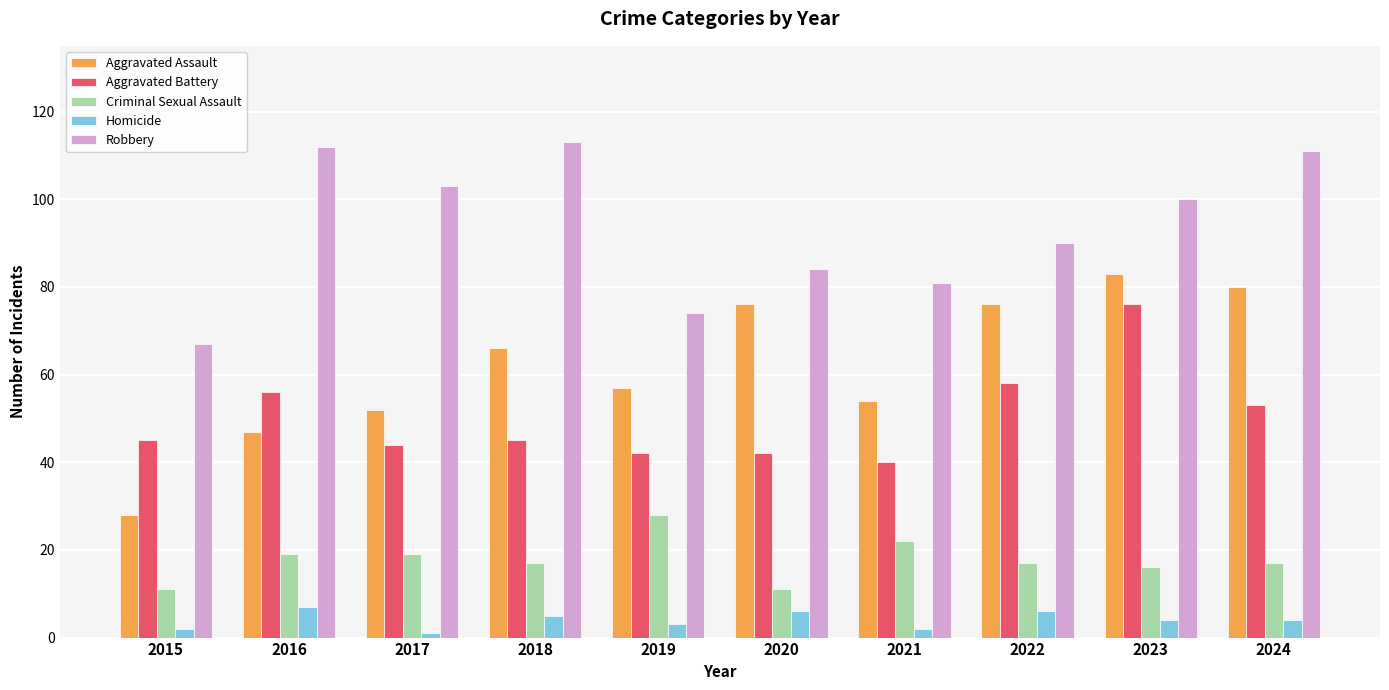

Does the chart contain stacked bars?

No